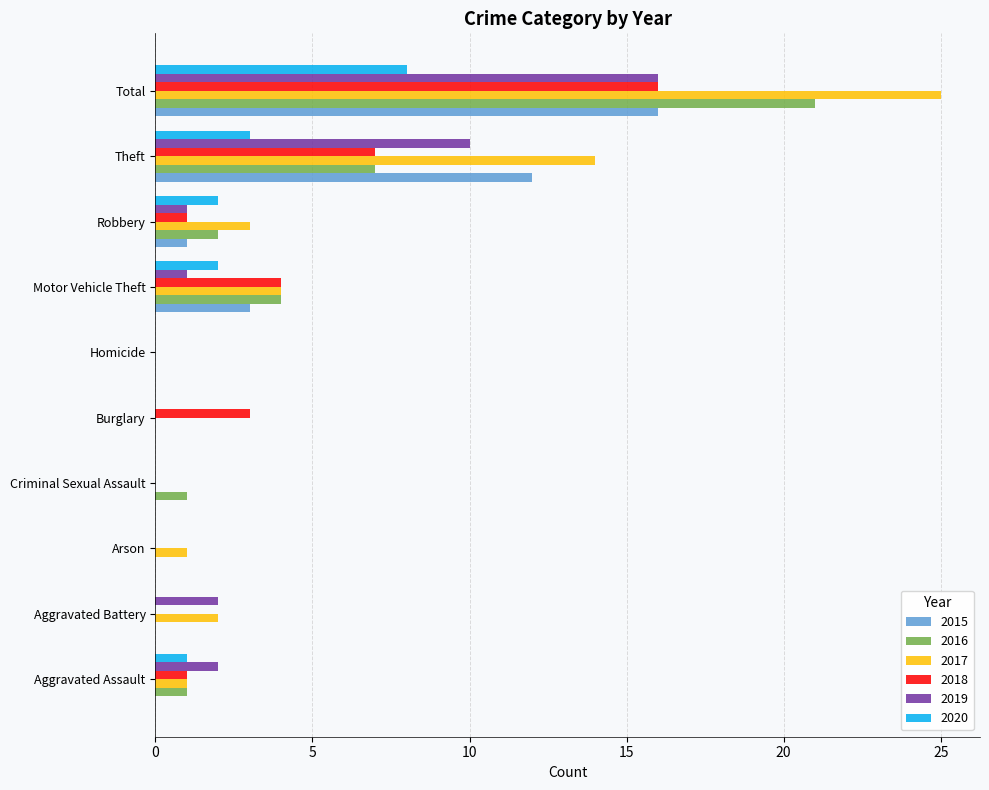

True or false: 2017 has a value of 6 at Motor Vehicle Theft.

False